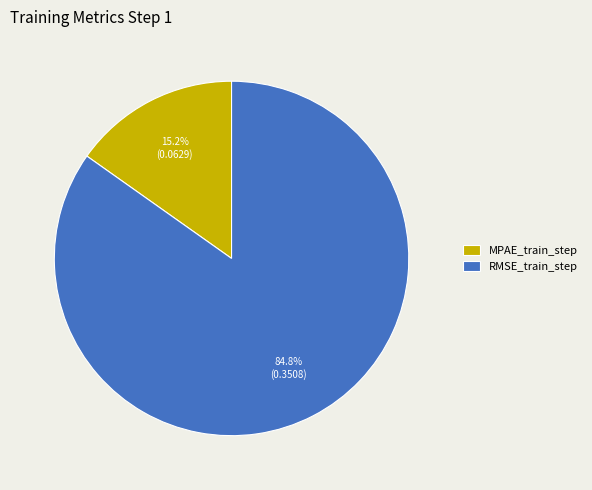

Which slice represents more than half of the pie?

RMSE_train_step